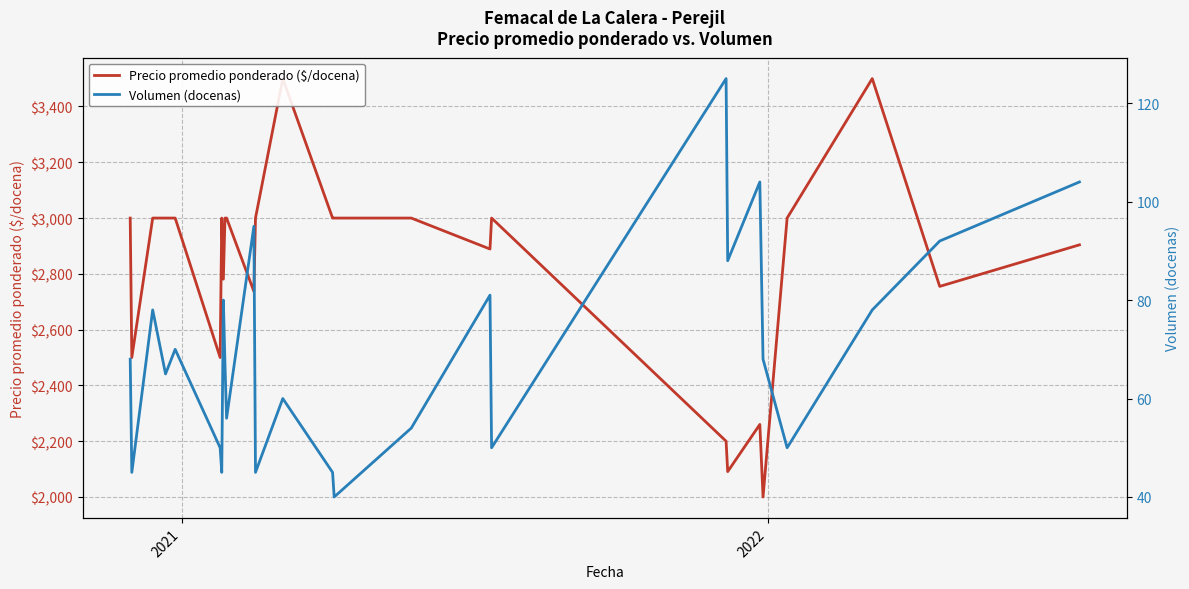

True or false: Precio promedio ponderado ($/docena) and Volumen (docenas) intersect in this chart.

False